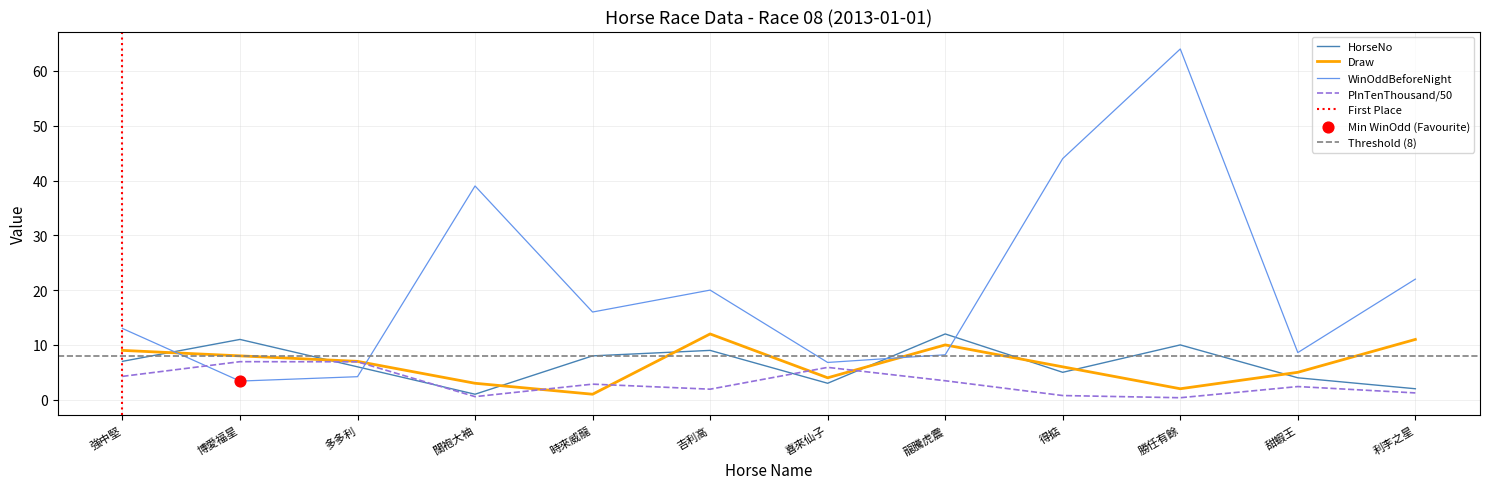

Which series has the largest total across all categories?

WinOddBeforeNight